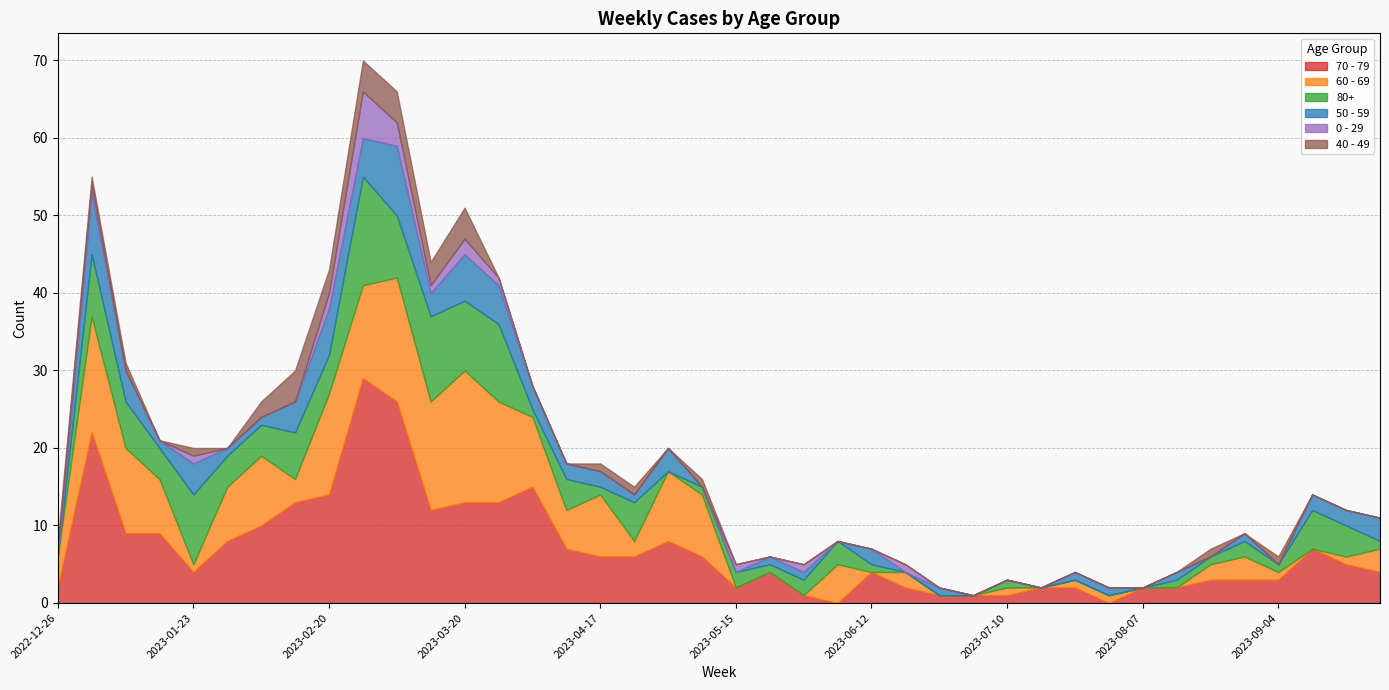

What is the value of the 0 - 29 point at the 23rd from the left?

1